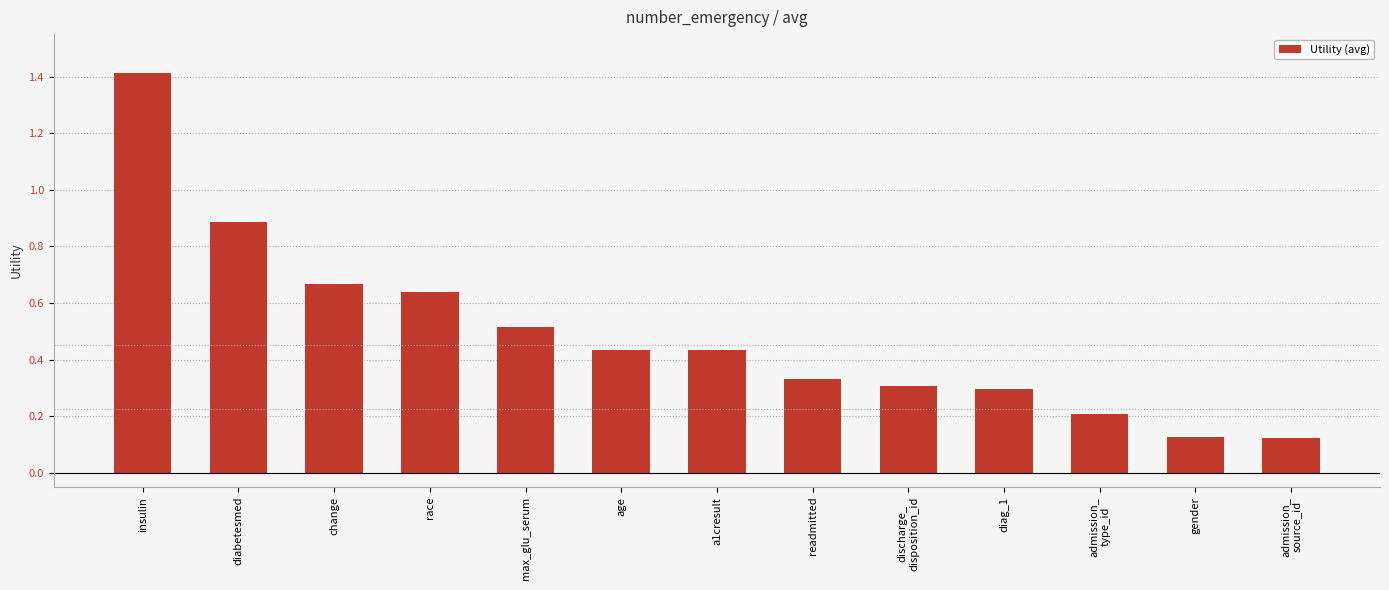

The chart shows a value of 1.4 at insulin. True or false?

True